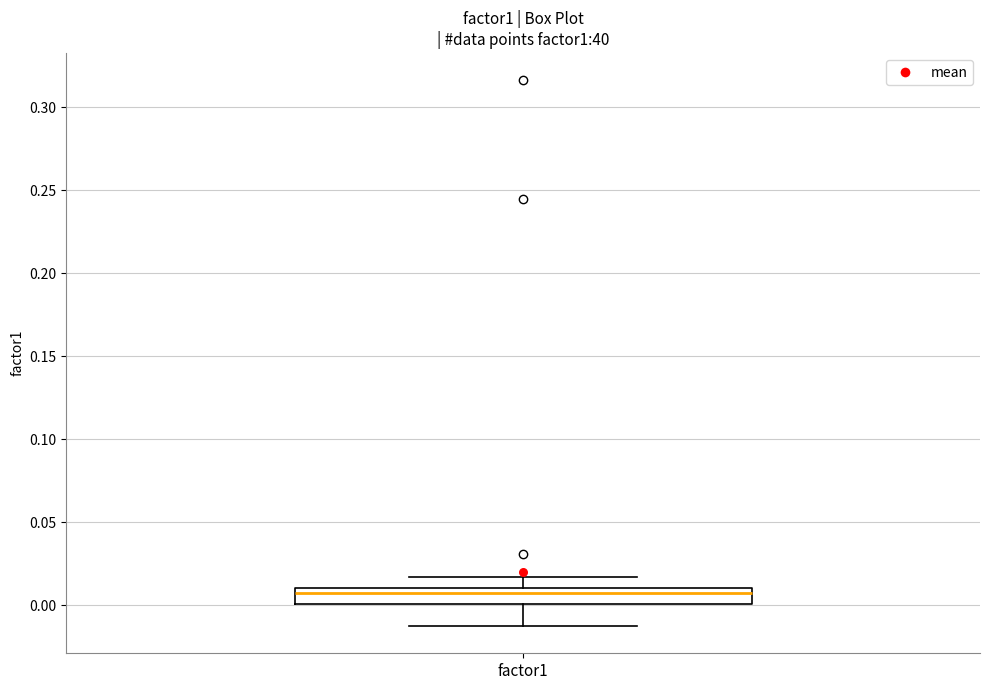

Where does the upper whisker of the box for factor1 end on the y-axis? The values are not printed on the chart, so give them approximately, as read against the axis.

0.015